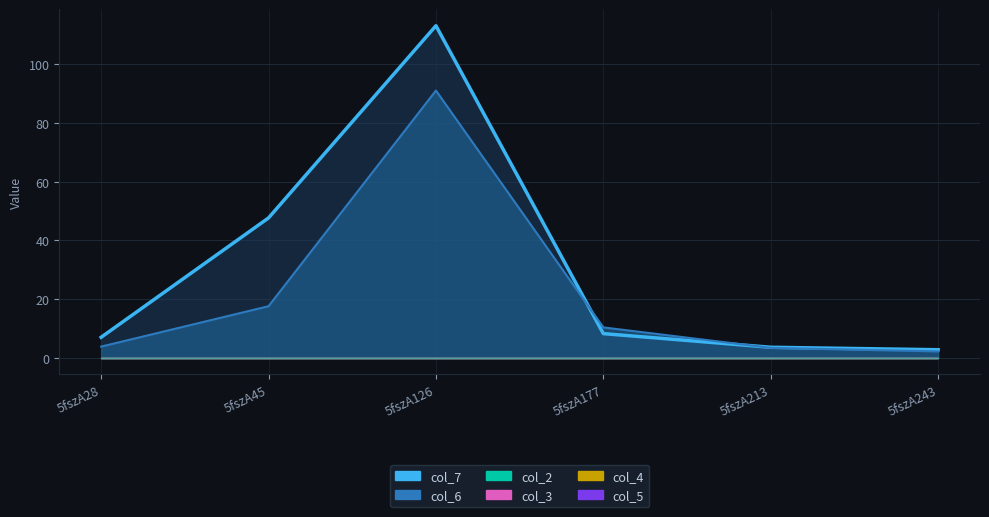

Rank the categories by col_3 value from lowest to highest.

5fszA28, 5fszA45, 5fszA126, 5fszA177, 5fszA213, 5fszA243